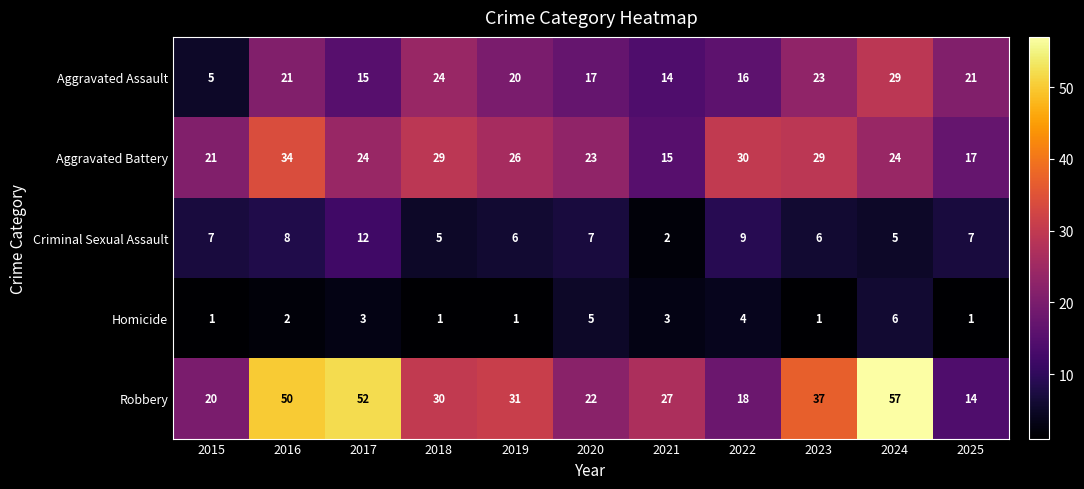

Which series has the largest range (max minus min)?

Robbery